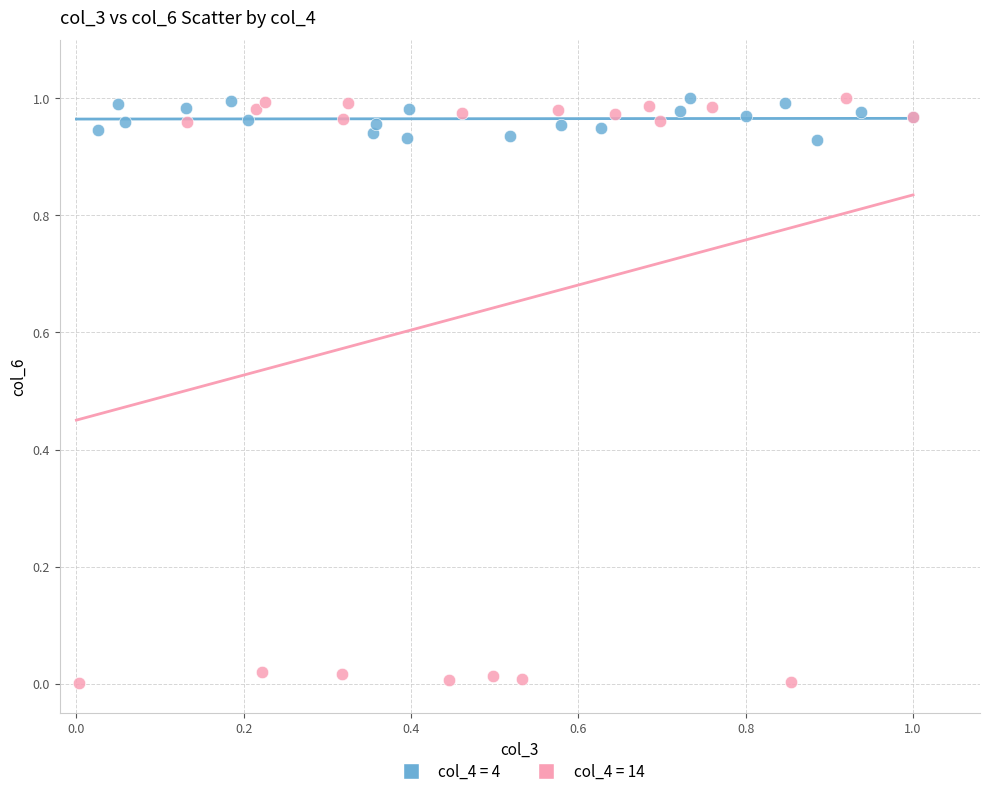

Which series has the largest Y range (max minus min)?

col_4 = 14